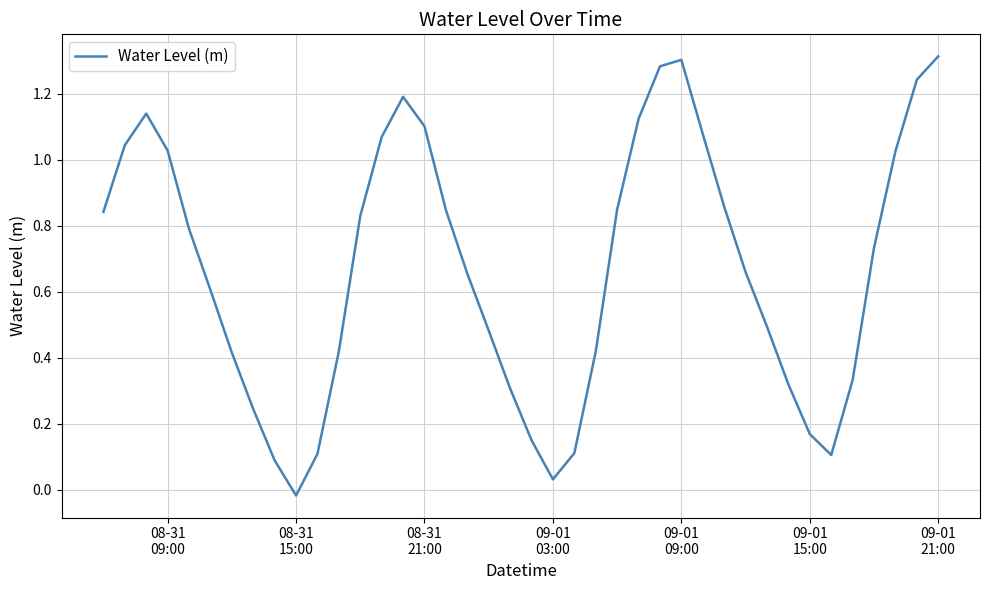

How many points are higher than both their immediate neighbors (excluding endpoints)?

3